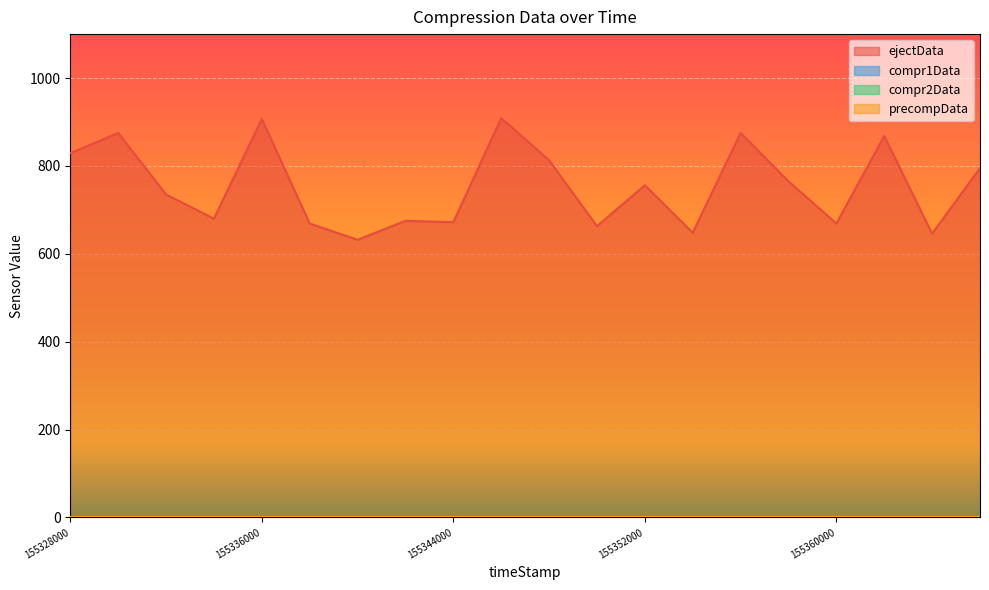

The value of compr2Data at 155358000 is 0. True or false?

True